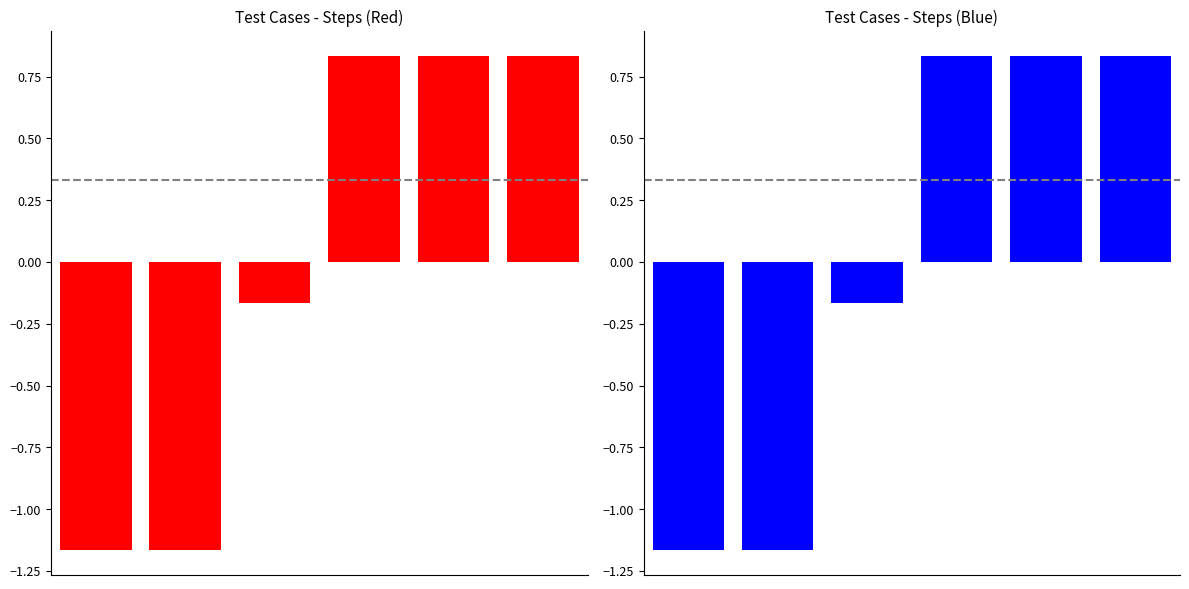

What is the value of the 1st bar from the left?

-1.2